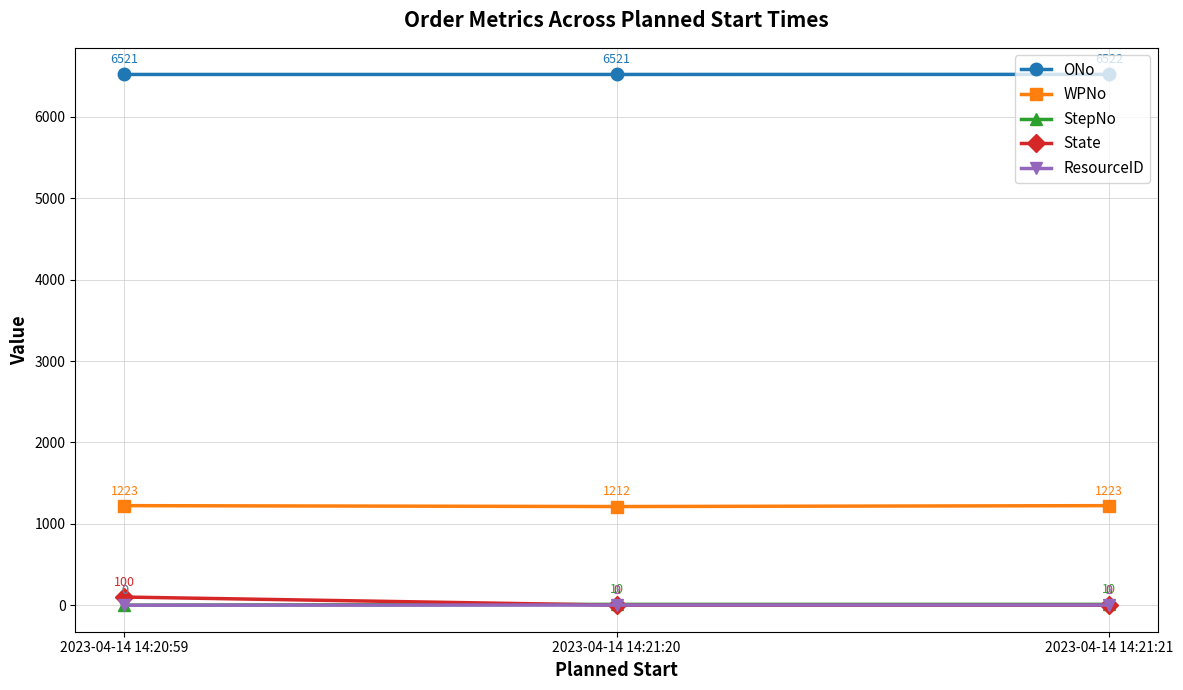

List the series in order of their peak value, highest first.

ONo, WPNo, State, StepNo, ResourceID